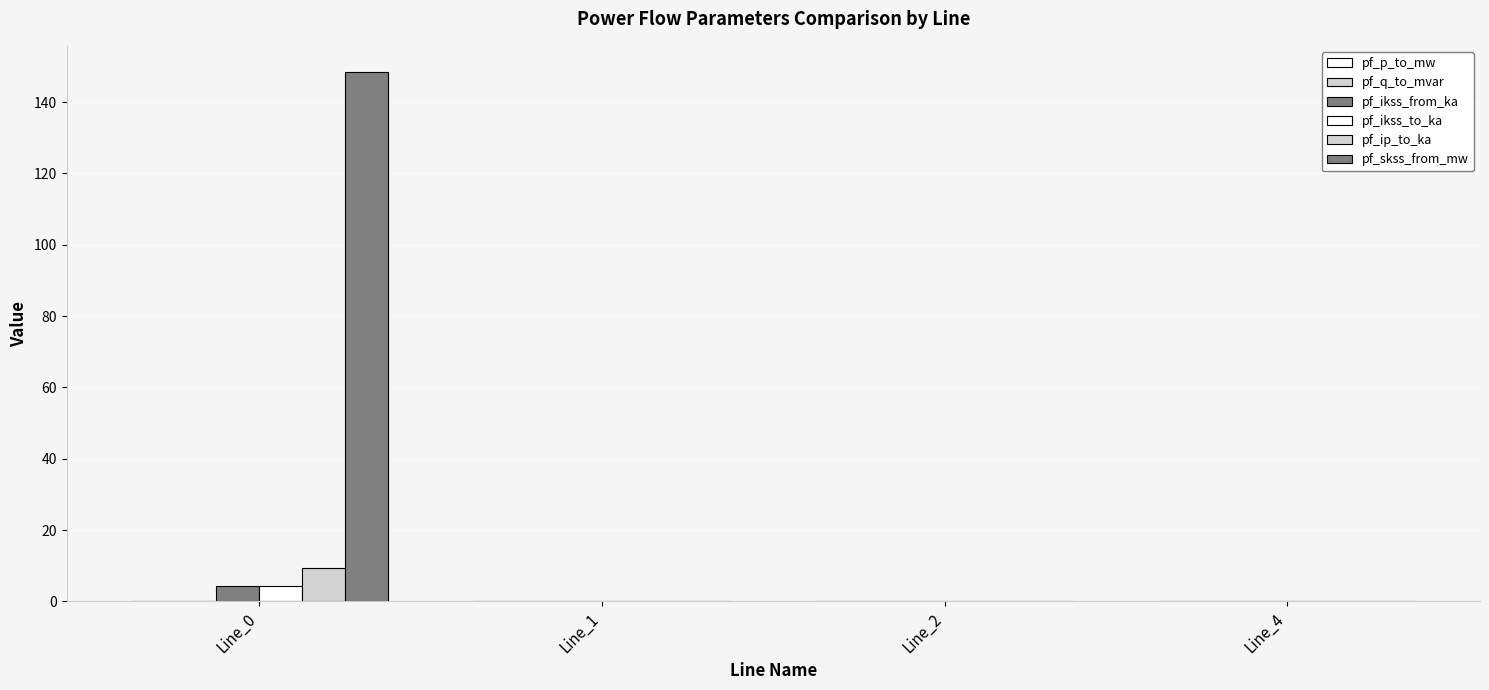

How many distinct data groups are displayed?

6